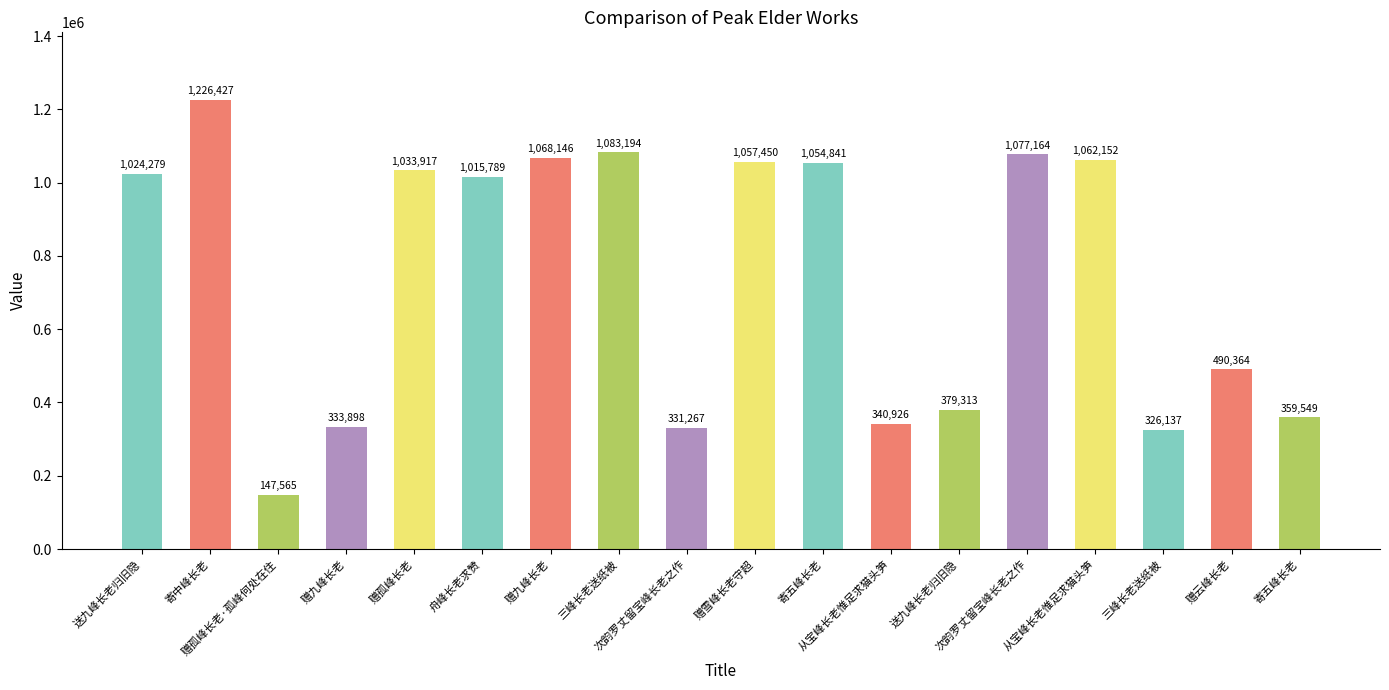

Reading left to right, extract all data points from this chart.

送九峰长老归旧隐=1024279	寄中峰长老=1226427	赠孤峰长老·孤峰何处在住=147565	赠九峰长老=333898	赠孤峰长老=1033917	舟峰长老求赞=1015789	赠九峰长老=1068146	三峰长老送纸被=1083194	次韵罗丈留宝峰长老之作=331267	赠雪峰长老守超=1057450	寄五峰长老=1054841	从宝峰长老惟足求猫头笋=340926	送九峰长老归旧隐=379313	次韵罗丈留宝峰长老之作=1077164	从宝峰长老惟足求猫头笋=1062152	三峰长老送纸被=326137	赠云峰长老=490364	寄五峰长老=359549